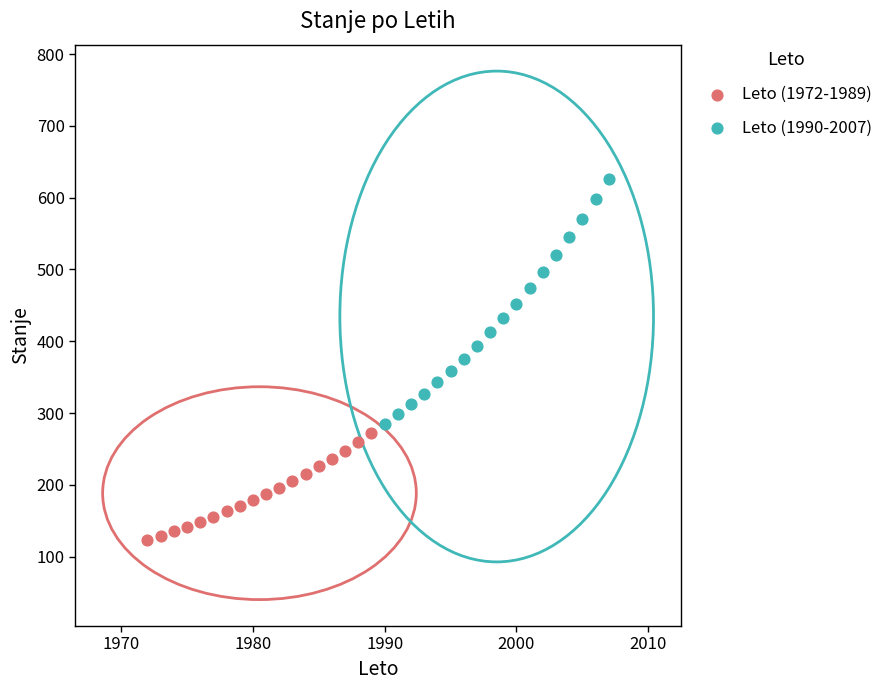

Which series has the widest spread of Y values?

Leto (1990-2007)